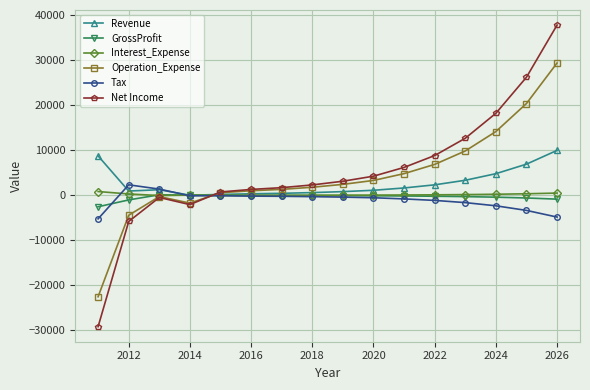

Which series ends up on top after the final intersection of Operation_Expense and Net Income?

Net Income